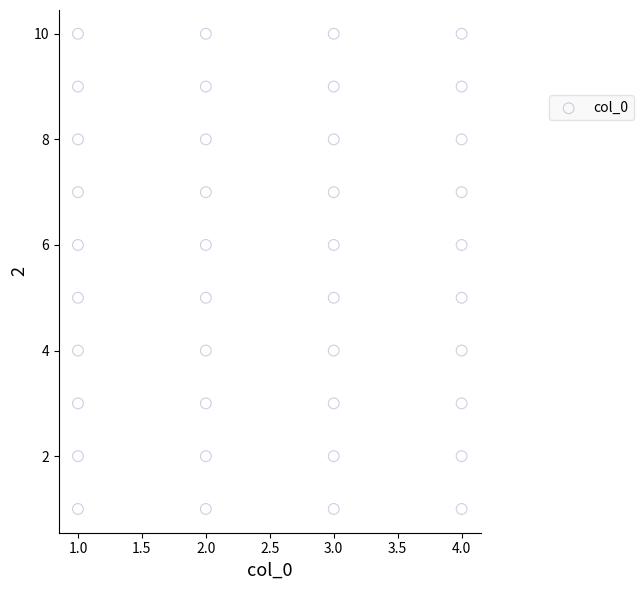

What is the range of Y values (max minus min)?

9